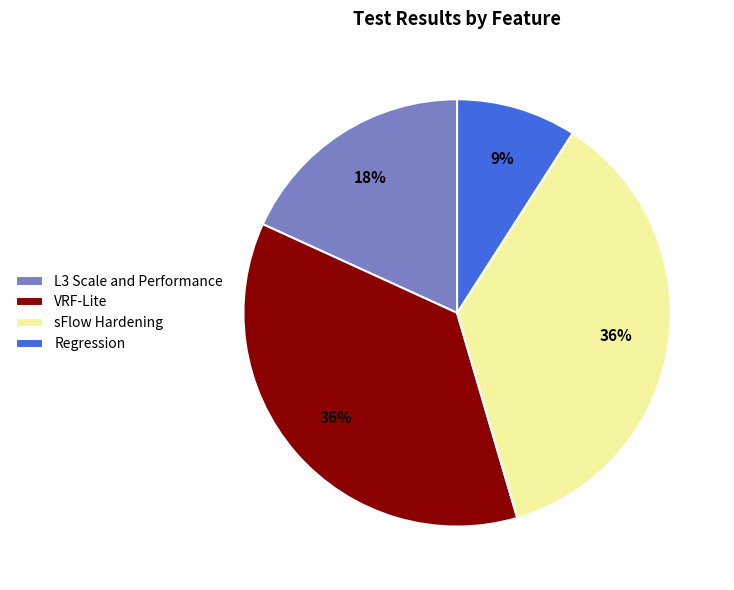

How many segments does this pie chart have?

4